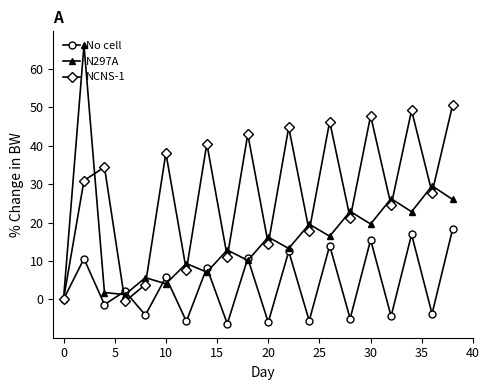

What is the minimum value shown in the chart?

-6.4